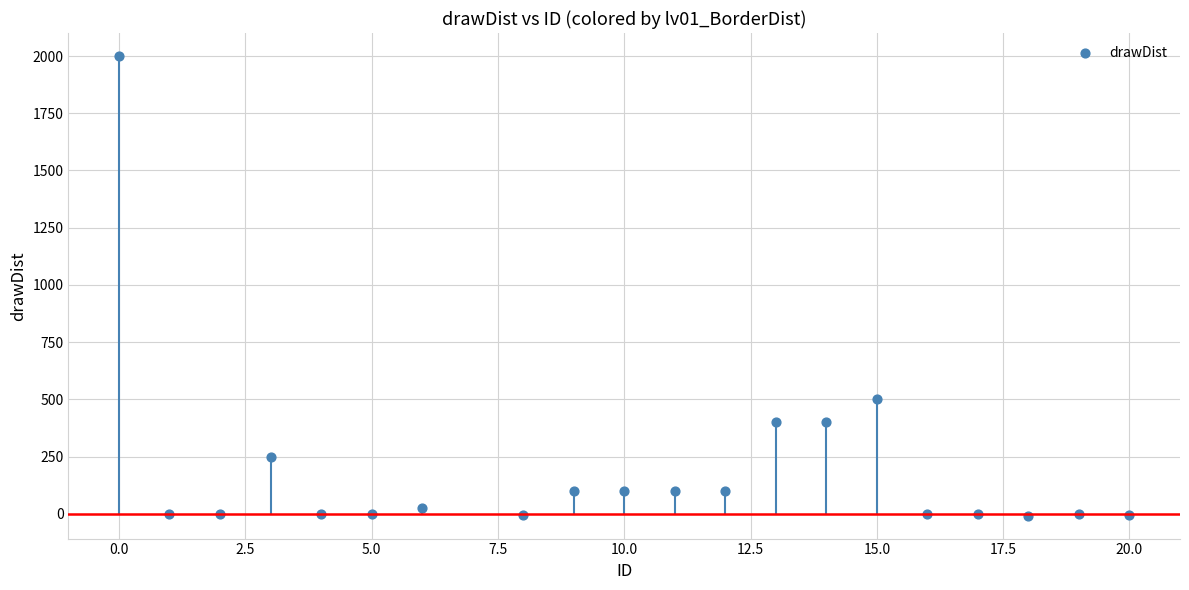

What Y value in the scatter plot is closest to 996?

500